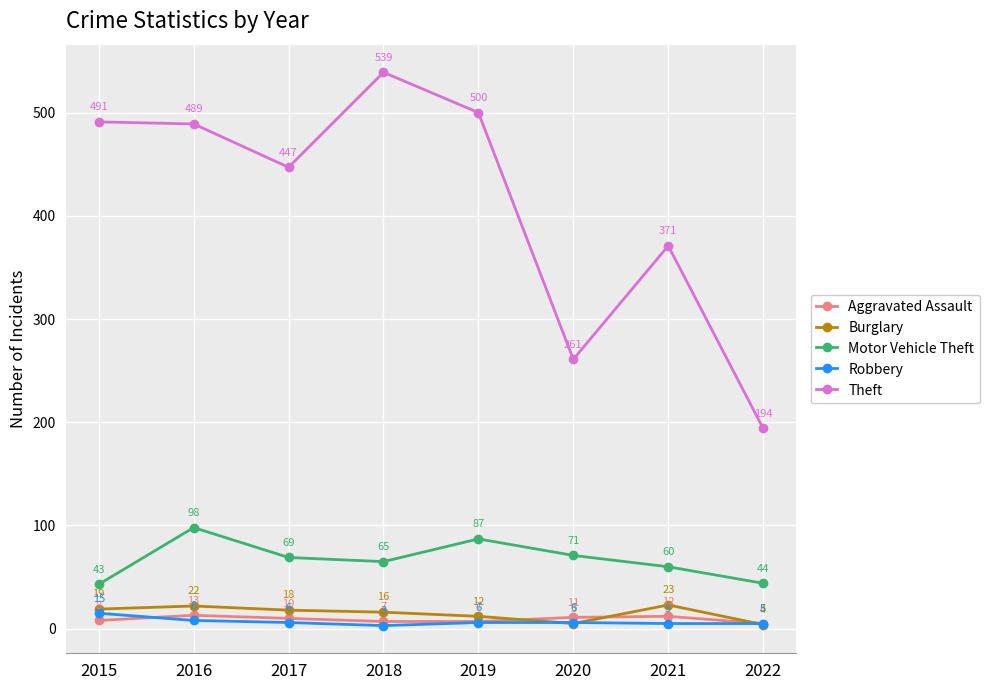

What is the total value across all series at 2021?

471